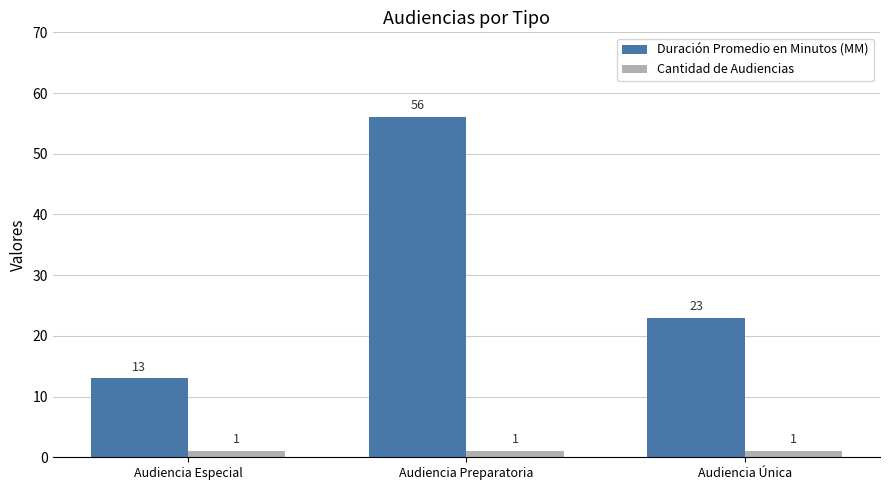

How many bars are there in each group?

2